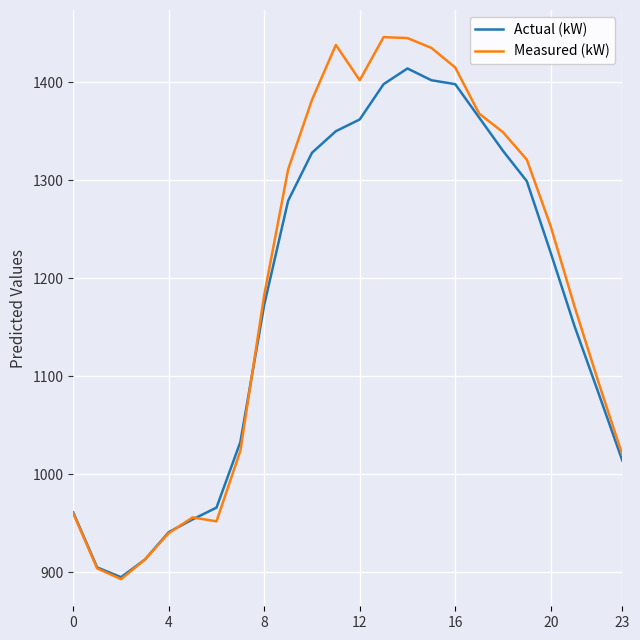

At how many categories does at least one series exceed 1060?

15